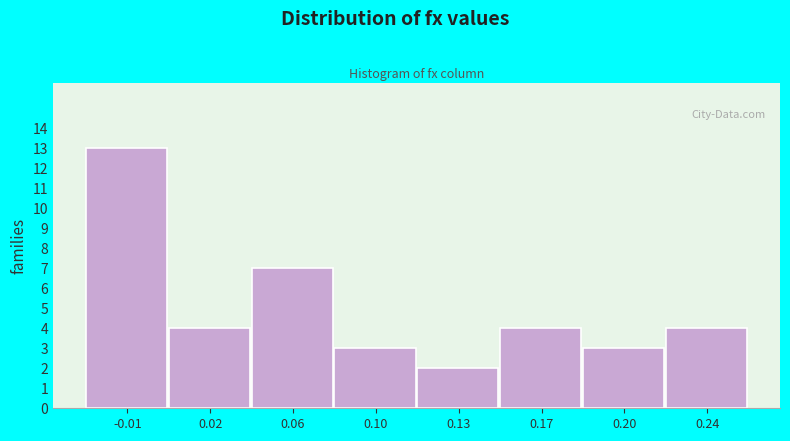

Reading left to right, transcribe all the data shown in this chart.

13	4	7	3	2	4	3	4